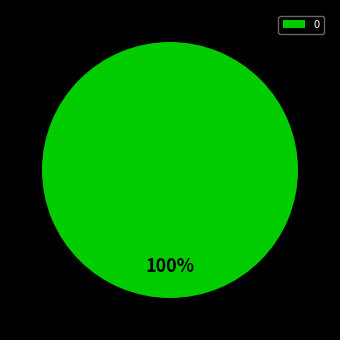

What percentage is the 0 slice, to the nearest percent?

100%